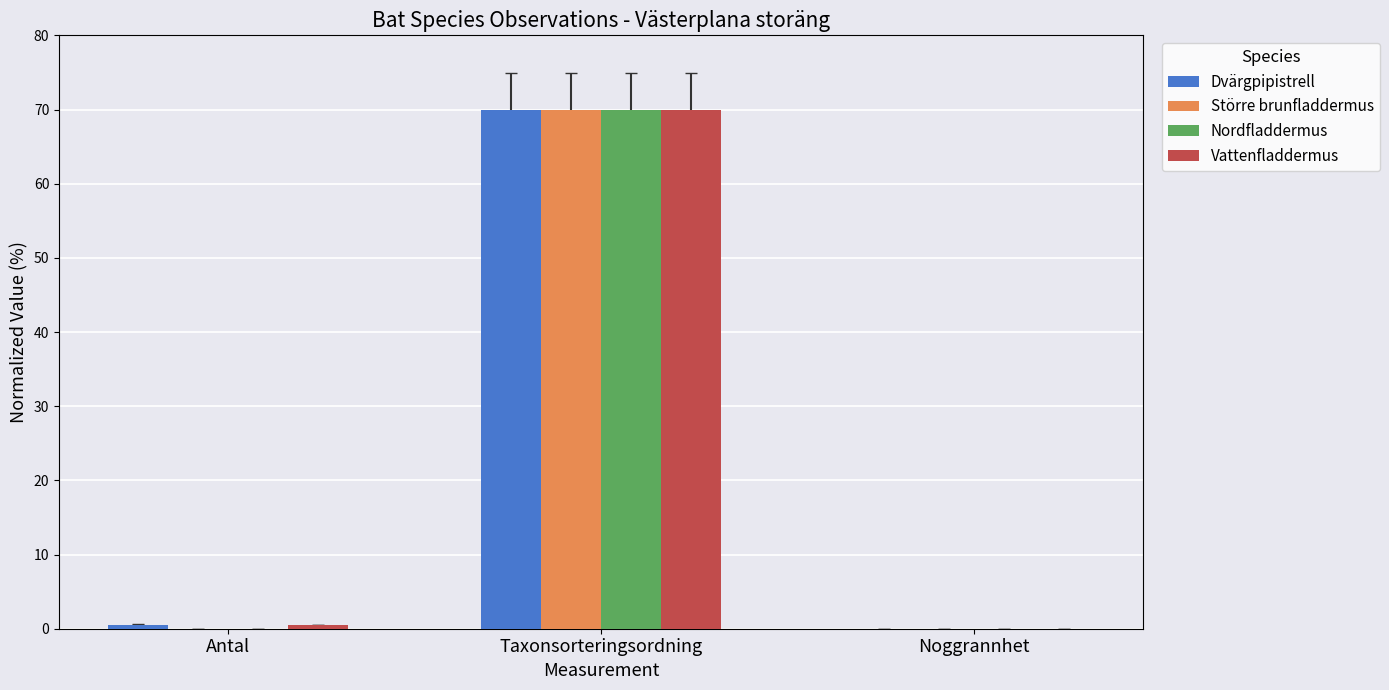

How many groups of bars are there?

3